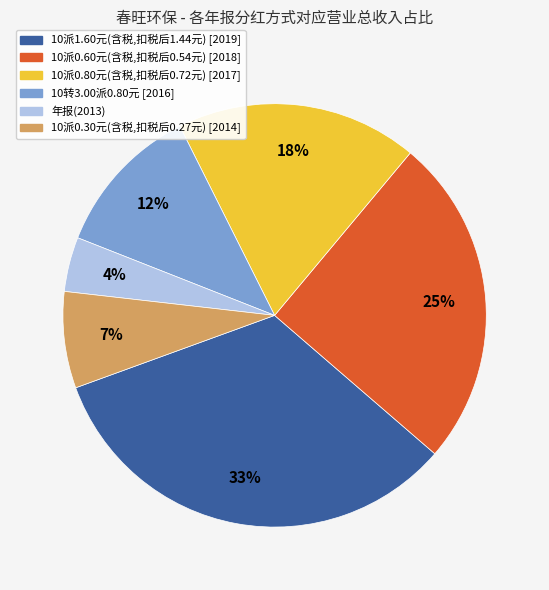

Approximately how many times larger is the value at 10派0.80元(含税,扣税后0.72元) [2017] compared to 10派0.60元(含税,扣税后0.54元) [2018]?

0.7